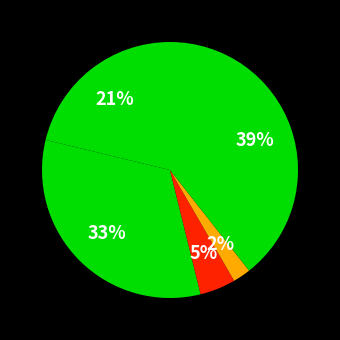

How many segments does this pie chart have?

5